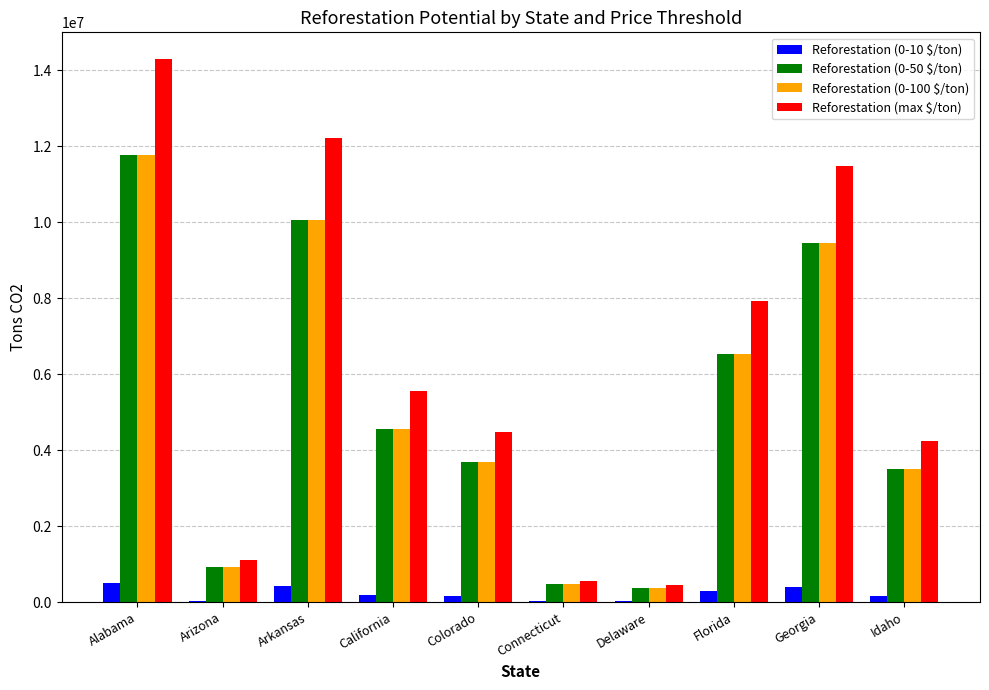

What is the maximum value shown in the chart?

14286324.6